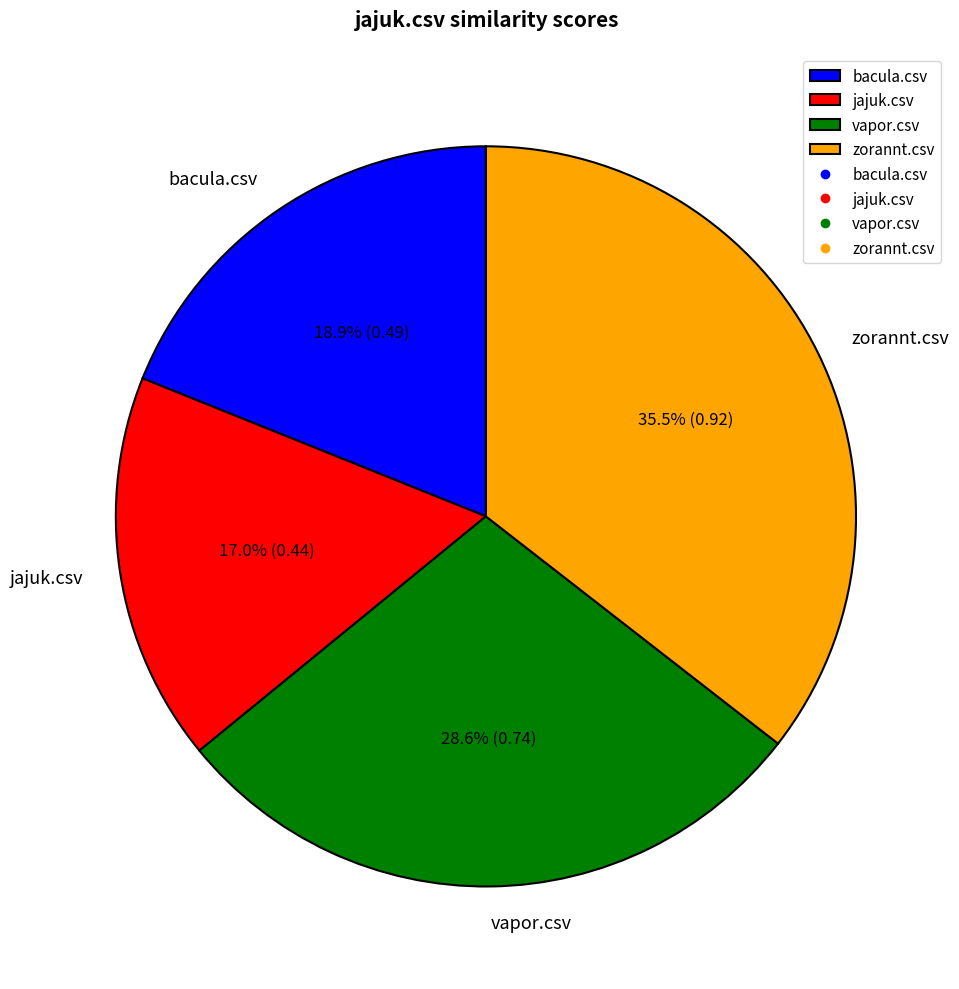

Rank the categories by value from highest to lowest.

zorannt.csv, vapor.csv, bacula.csv, jajuk.csv